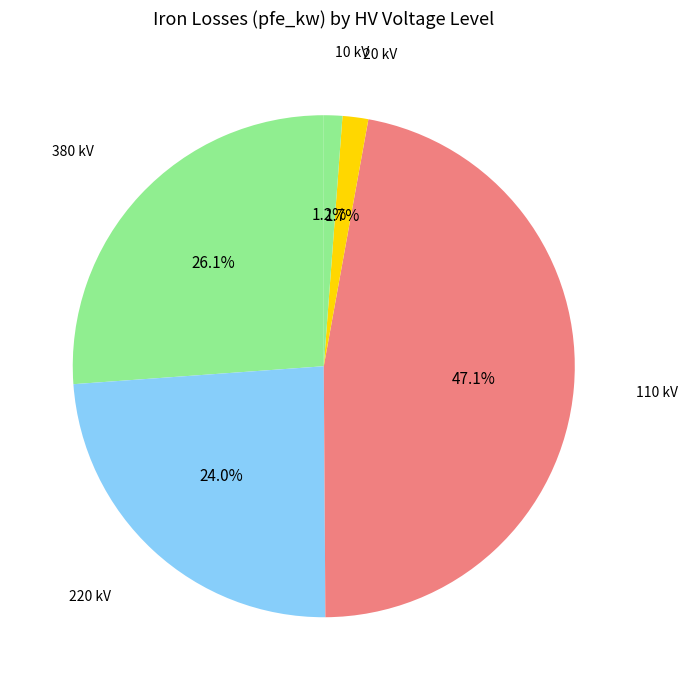

Is the sum of 380 kV and 110 kV greater than half?

Yes